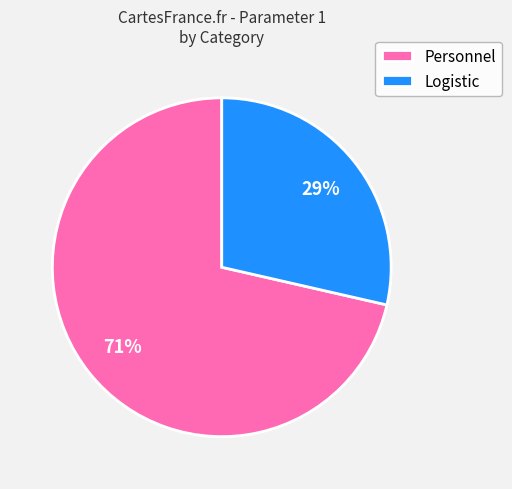

Which has a higher value, Personnel or Logistic?

Personnel